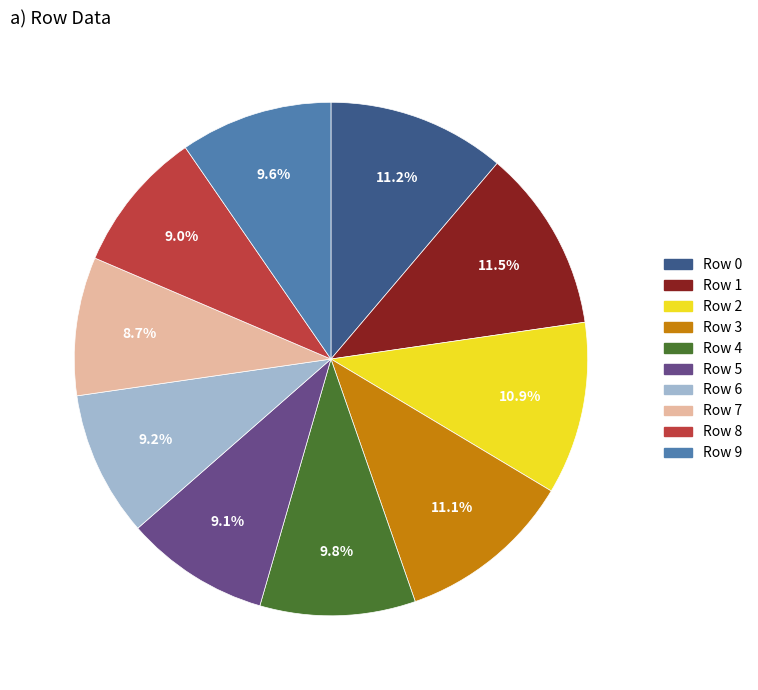

Is it true that Row 9 is 10% of the pie?

True